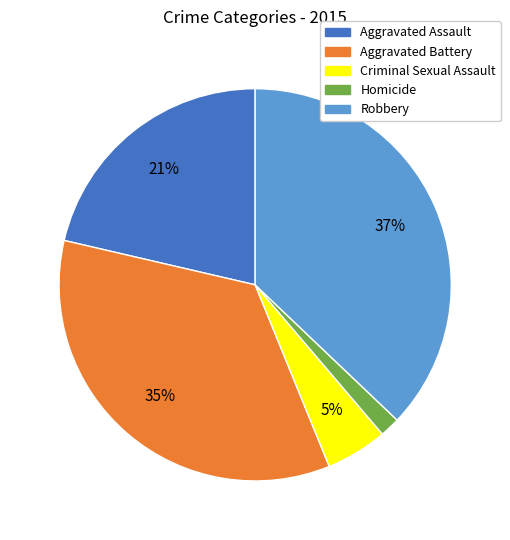

Which has a higher value, Homicide or Robbery?

Robbery